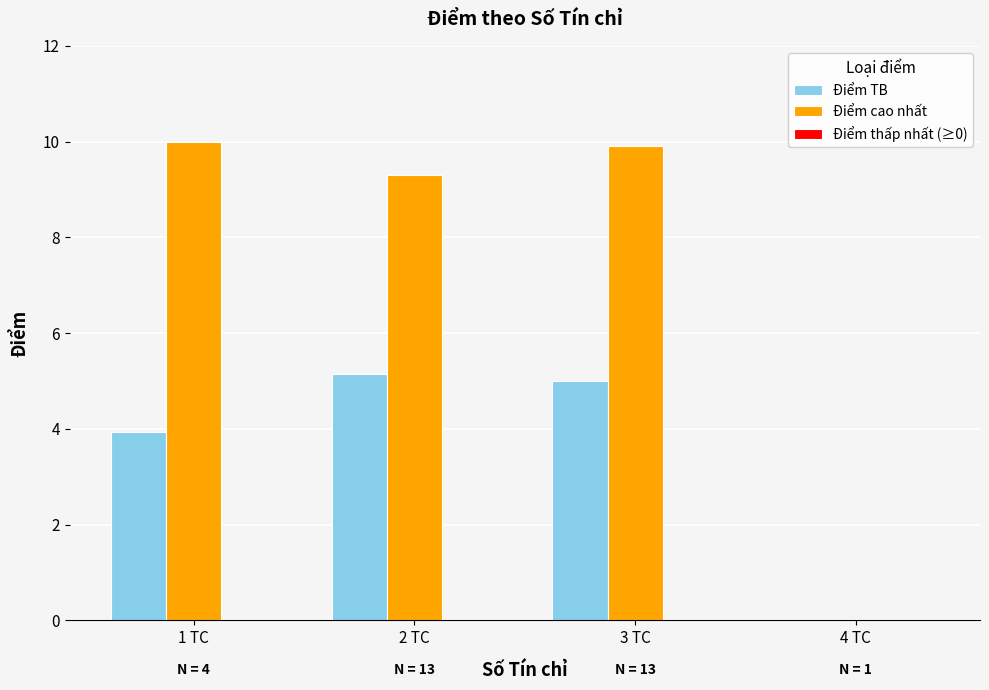

What is the maximum value shown in the chart?

10.0